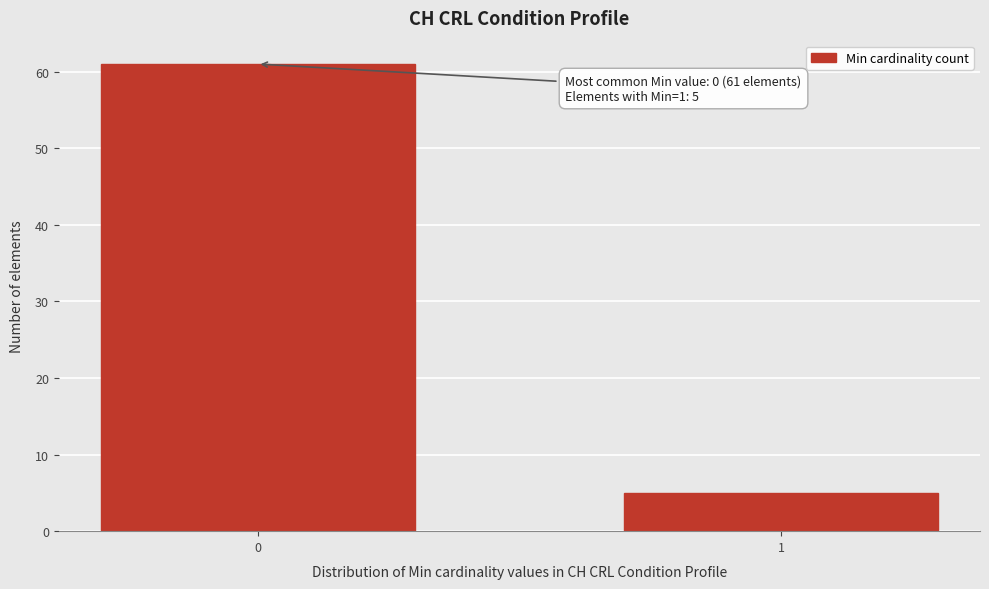

Reading right to left, transcribe all the data shown in this chart.

1=5	0=61